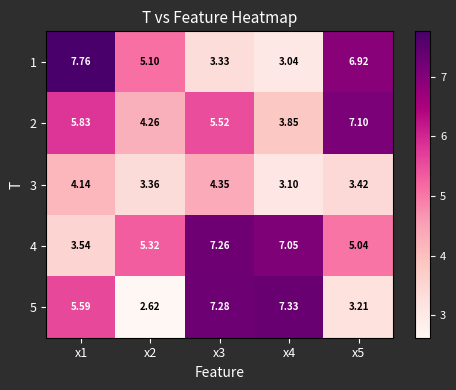

Is the value of 1 at x2 greater than the value of 5 at x1?

No